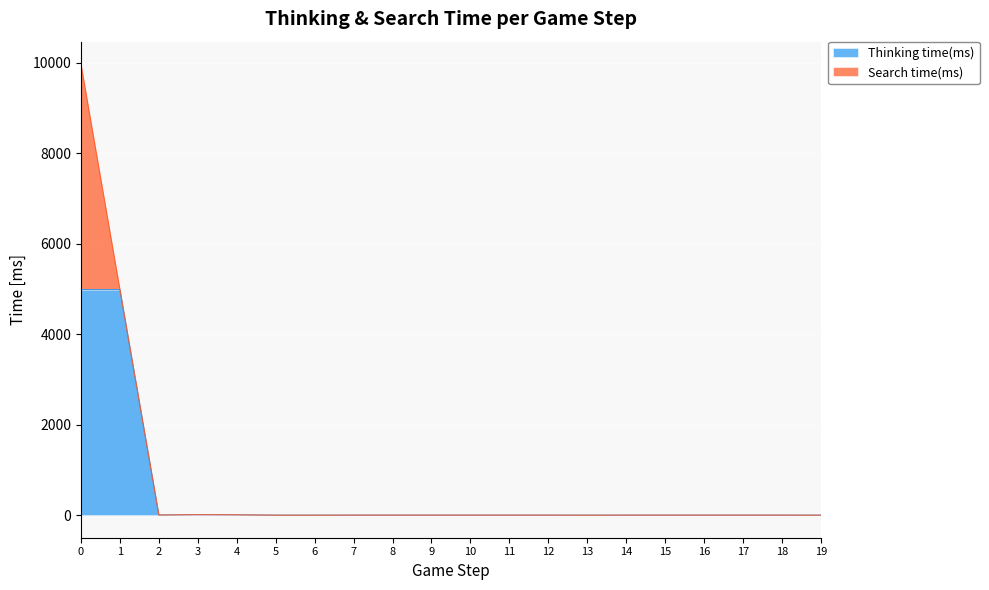

At which category does the chart reach its minimum across all series?

5